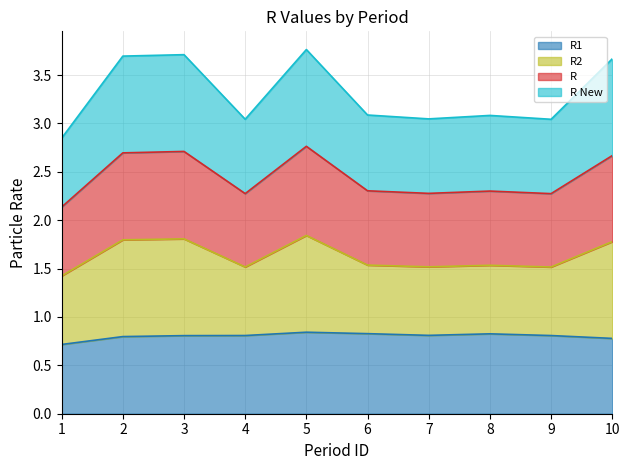

At which category does R New reach its first local peak?

3